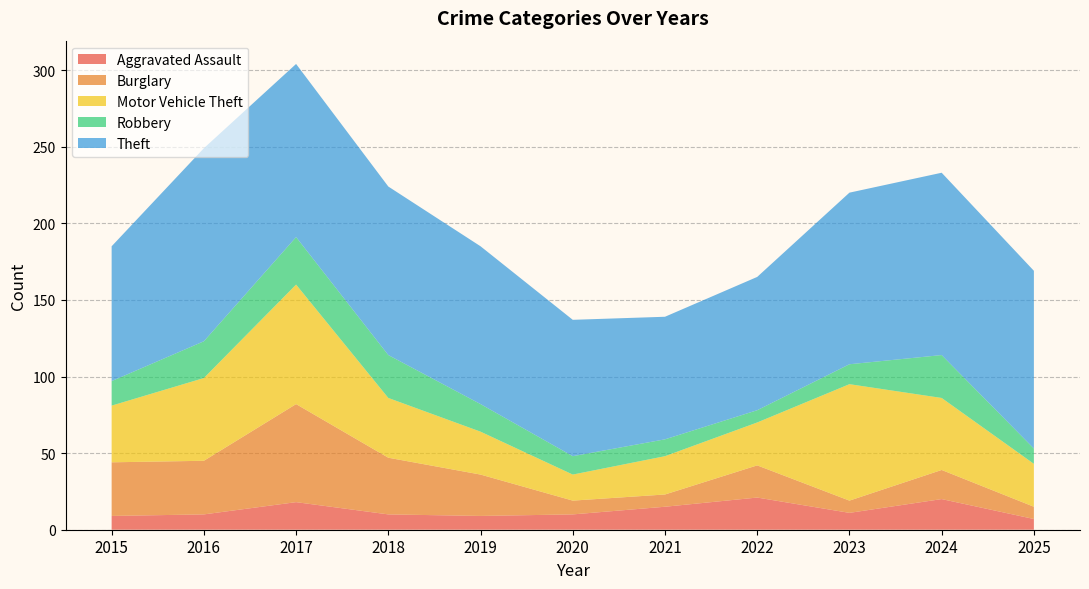

Reading right to left, extract all data points from this chart.

Aggravated Assault: 2025=7	2024=20	2023=11	2022=21	2021=15	2020=10	2019=9	2018=10	2017=18	2016=10	2015=9
Burglary: 2025=8	2024=19	2023=8	2022=21	2021=8	2020=9	2019=27	2018=37	2017=64	2016=35	2015=35
Motor Vehicle Theft: 2025=28	2024=47	2023=76	2022=28	2021=25	2020=17	2019=28	2018=39	2017=78	2016=54	2015=37
Robbery: 2025=10	2024=28	2023=13	2022=8	2021=11	2020=12	2019=18	2018=28	2017=31	2016=24	2015=16
Theft: 2025=116	2024=119	2023=112	2022=87	2021=80	2020=89	2019=103	2018=110	2017=113	2016=126	2015=88